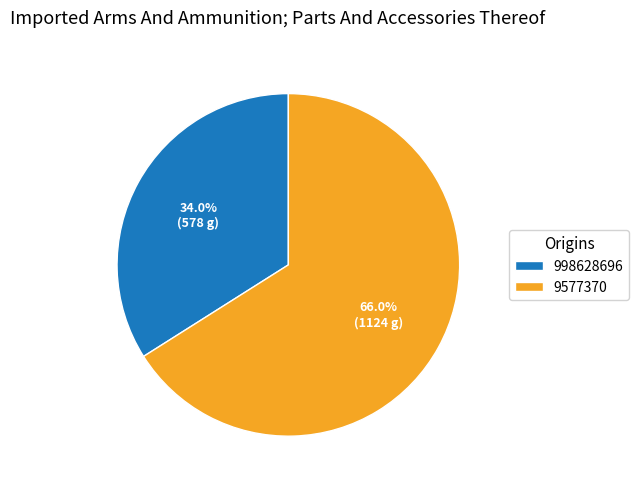

Between 998628696 and 9577370, which is larger?

9577370